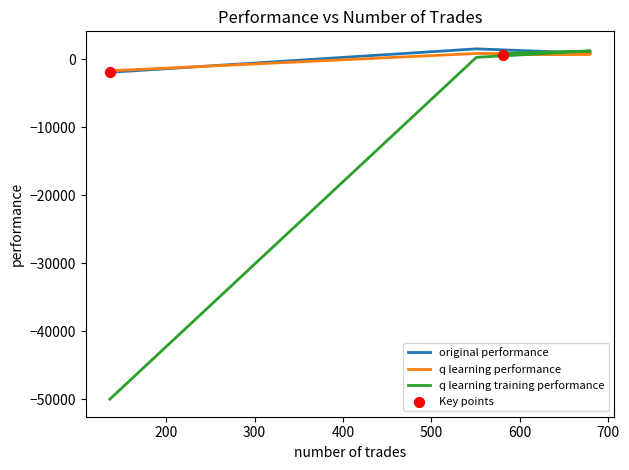

What is the total value across all series at 551?

2721.6